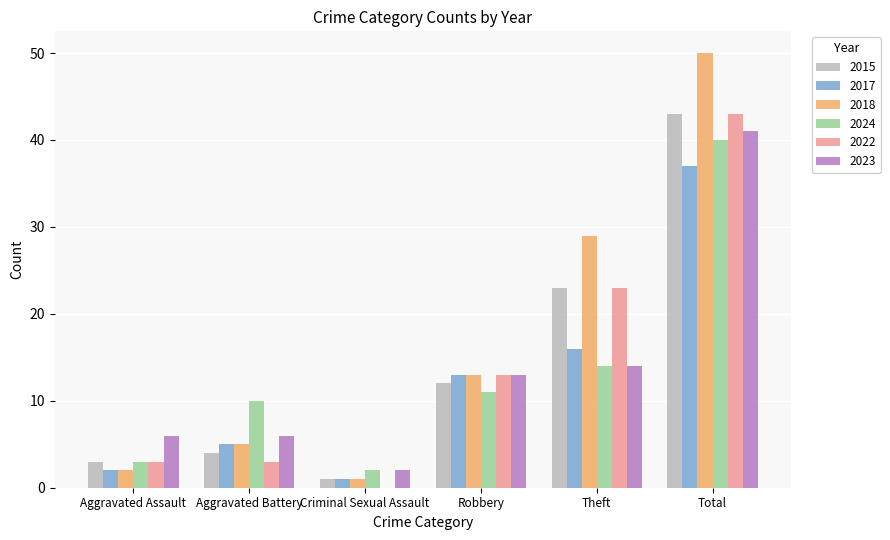

Count the number of data series in this chart.

6